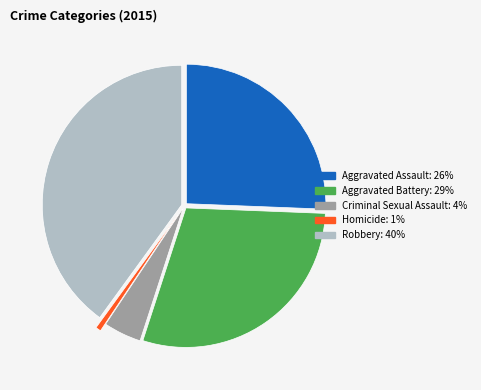

How many segments does this pie chart have?

5